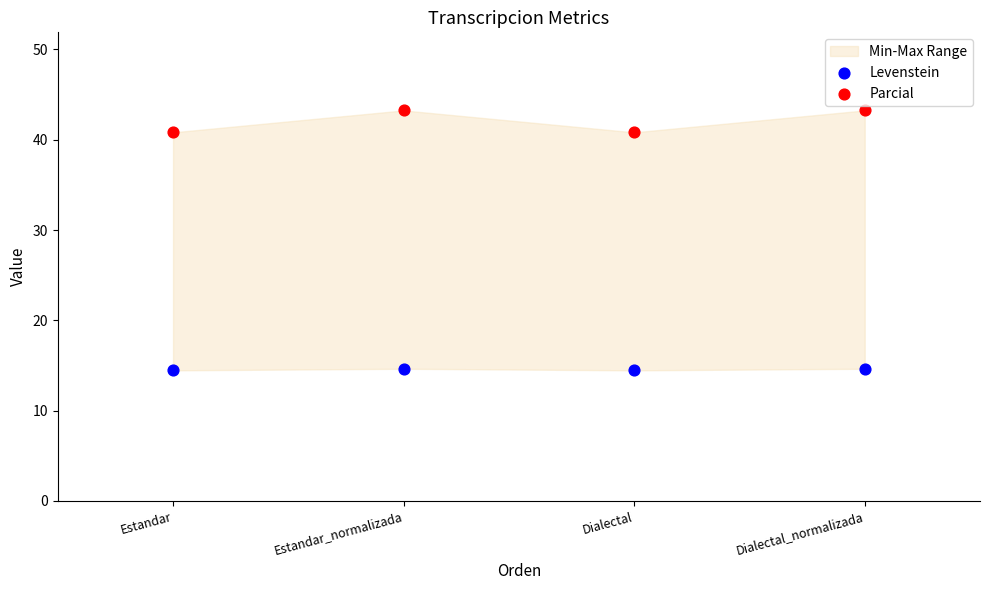

Across all data points, what is the range of Y values (max minus min)?

28.8